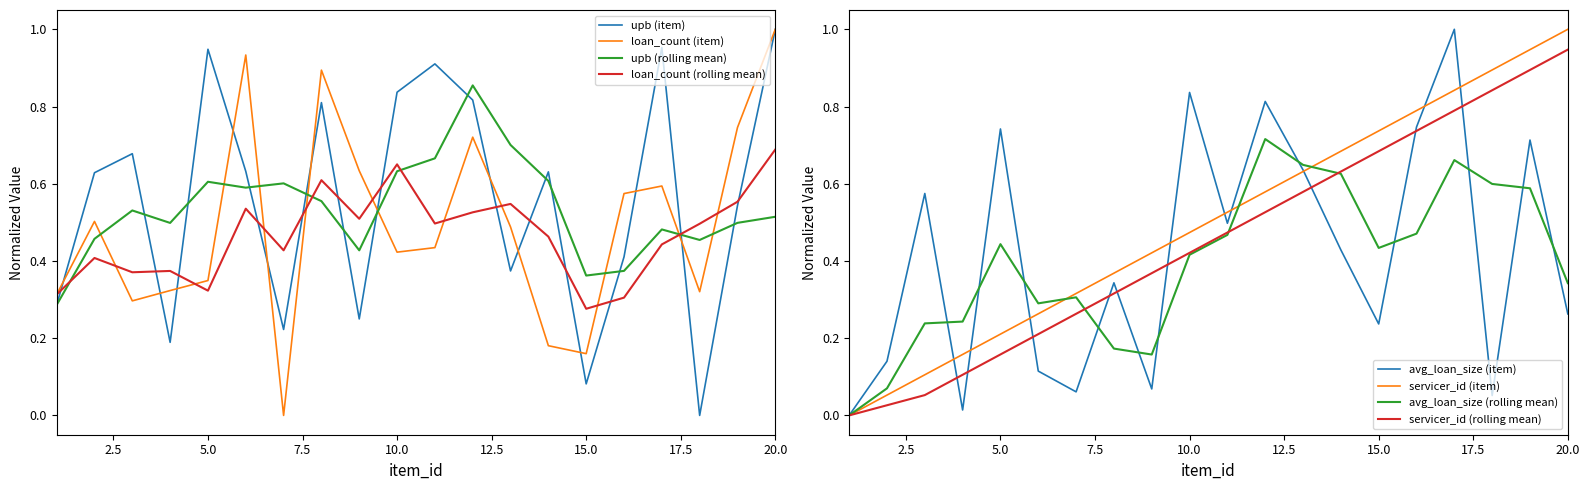

Which series changed the most between 3 and 9?

avg_loan_size